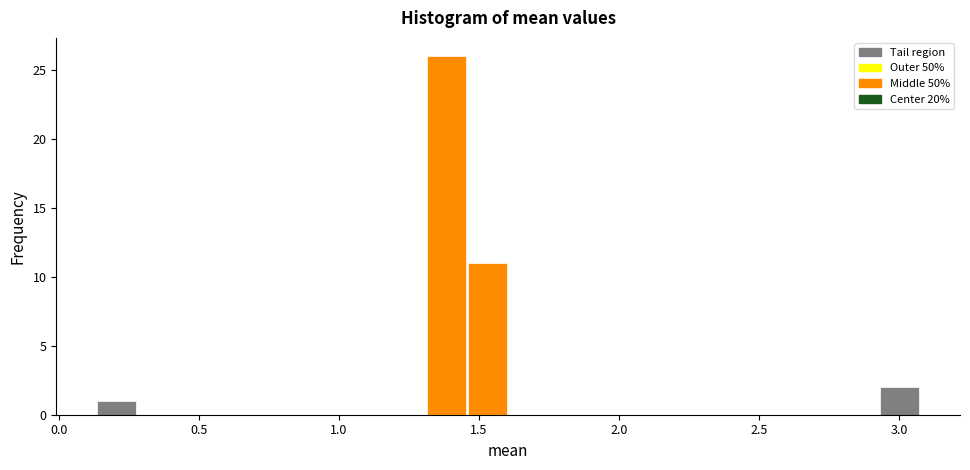

Read against the x-axis, roughly where is the centre of the tallest bar?

1.40